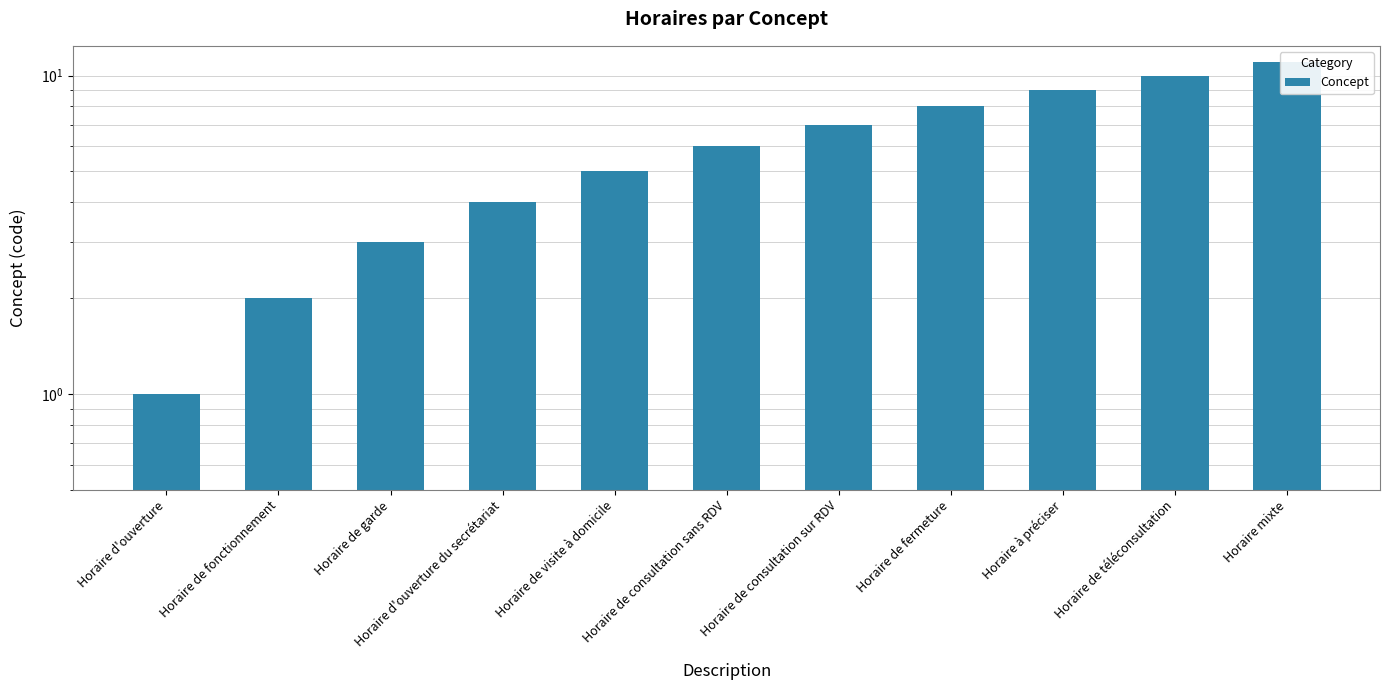

How many data points are above 6?

5